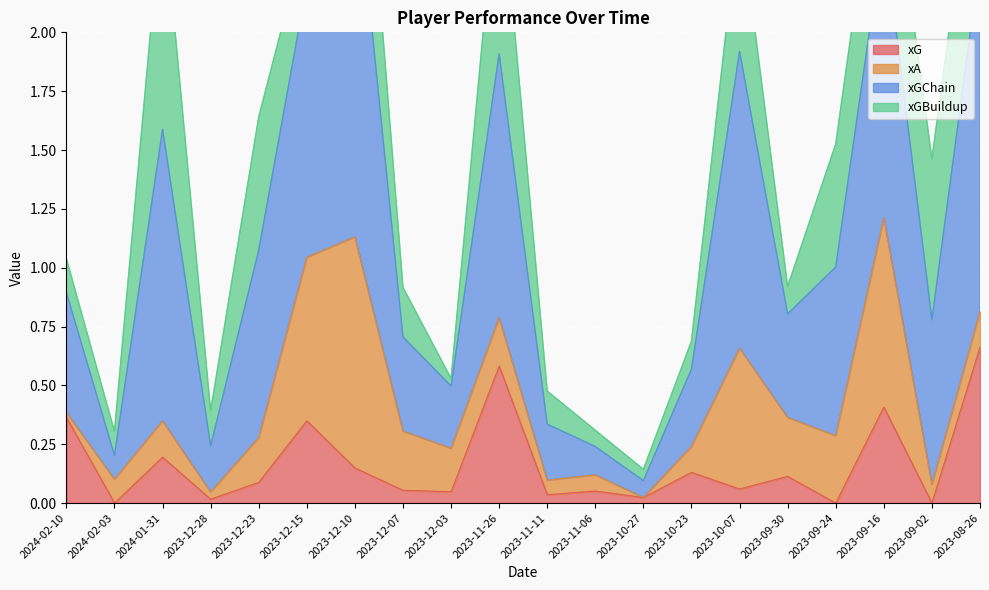

True or false: xG has a value of 0.3 at 2023-09-02.

False